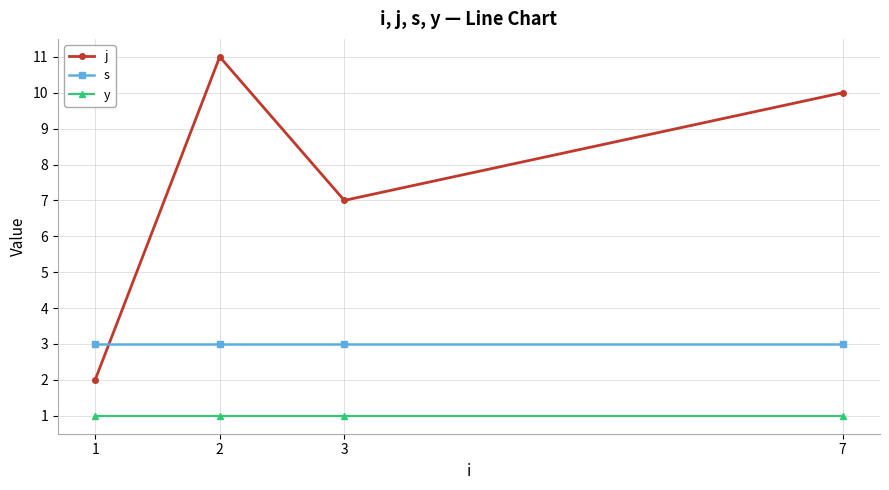

Between 1 and 7, which series saw the biggest shift?

j